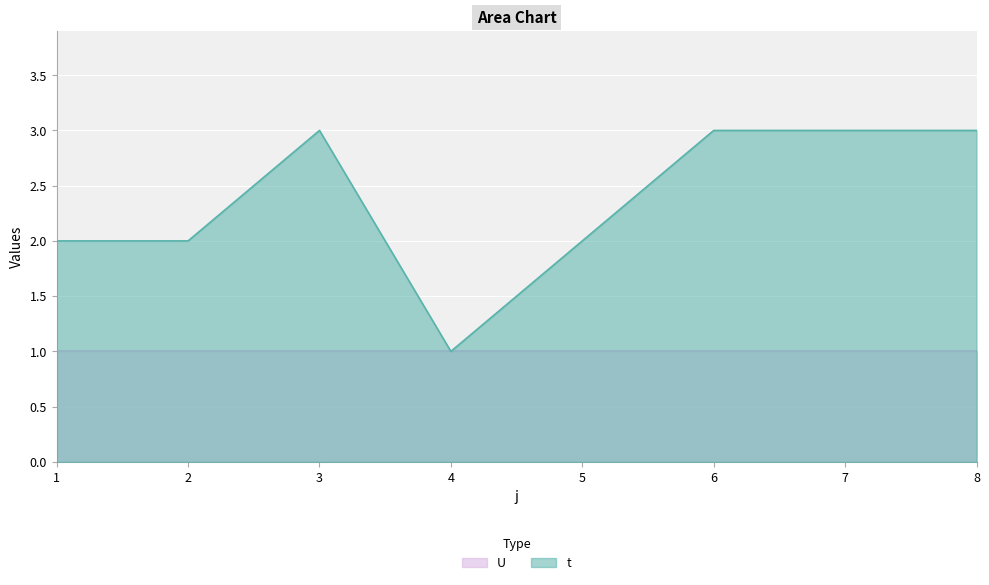

List the labels in order of value, largest first.

3, 6, 7, 8, 1, 2, 5, 4